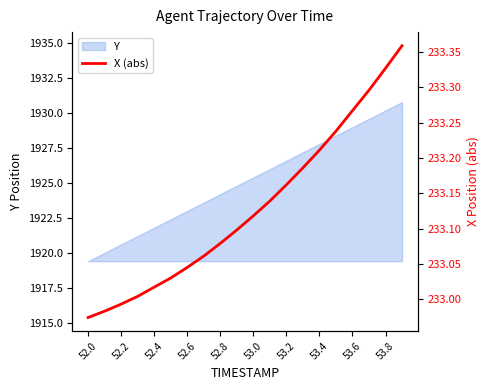

True or false: Y has a value of 1930.2 at 53.8.

True